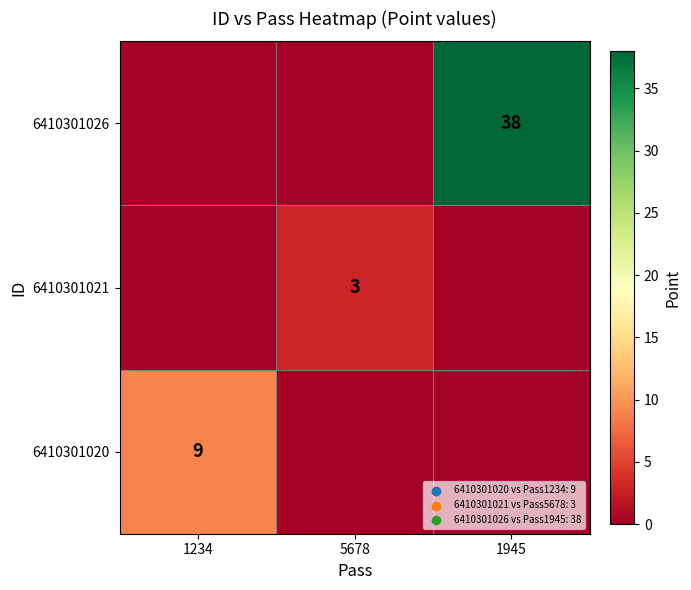

Which category has the highest value across all series?

1945